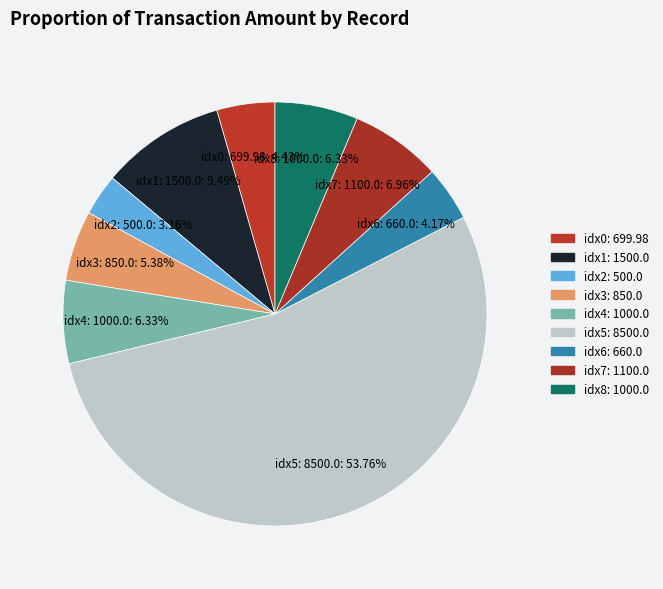

How many segments does this pie chart have?

9